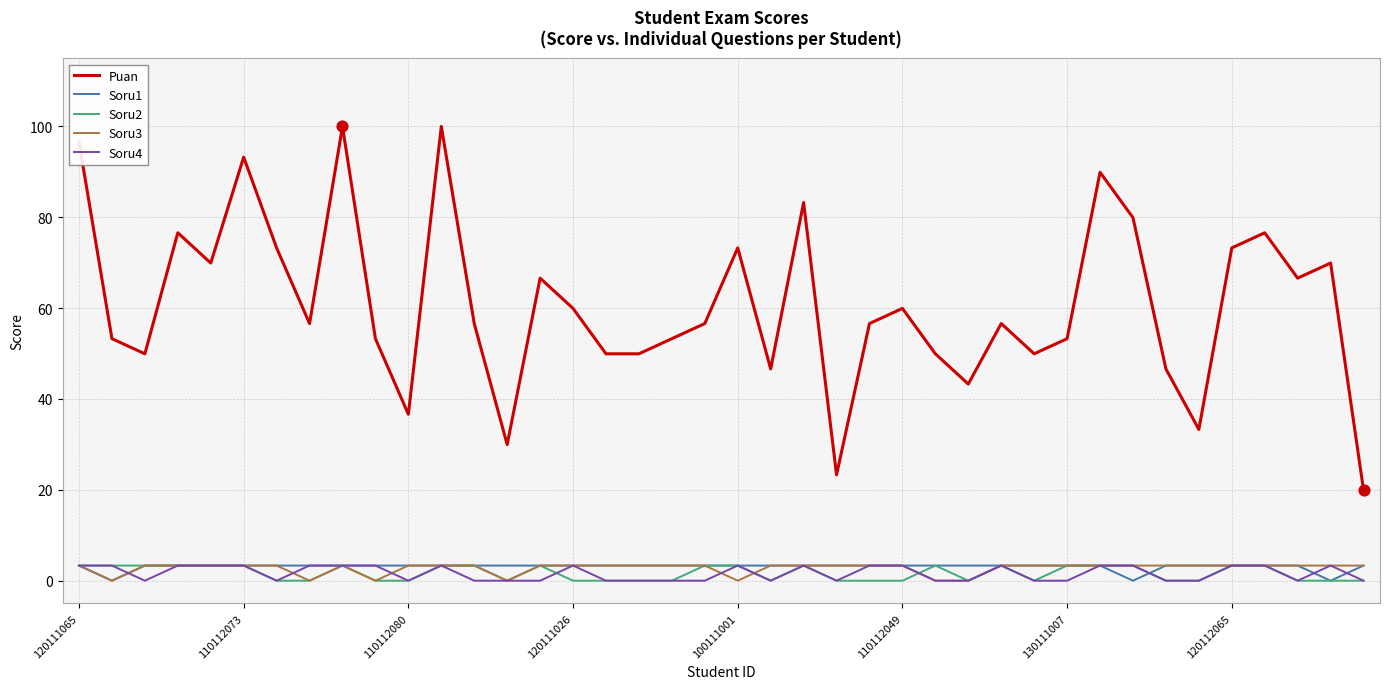

Which series has the largest range (max minus min)?

Puan